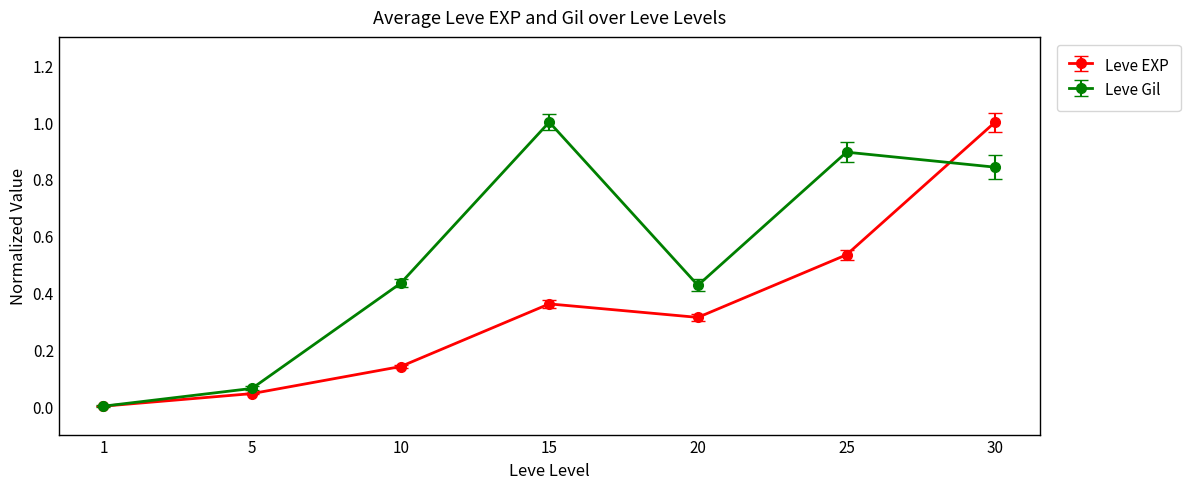

At which label is Leve EXP closest to 0?

1